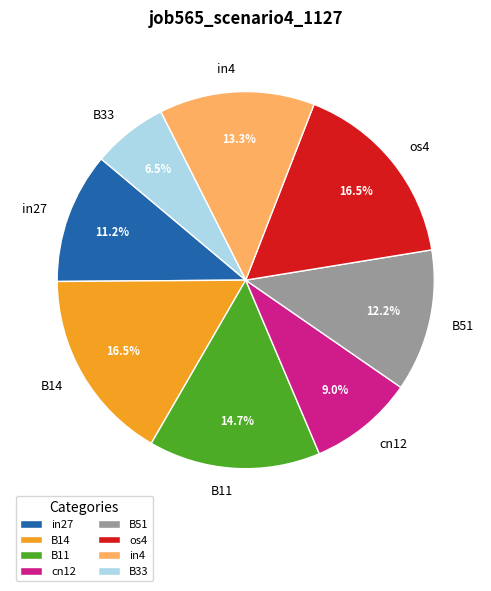

Is there any slice that represents more than half of the pie?

No